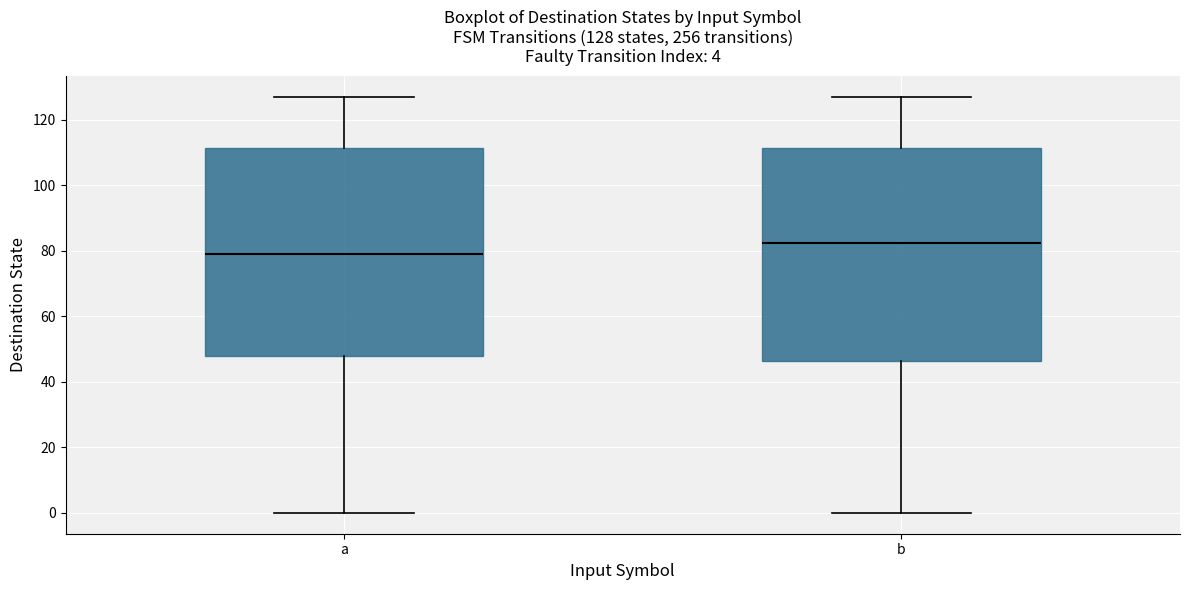

Which box has the highest median line?

b